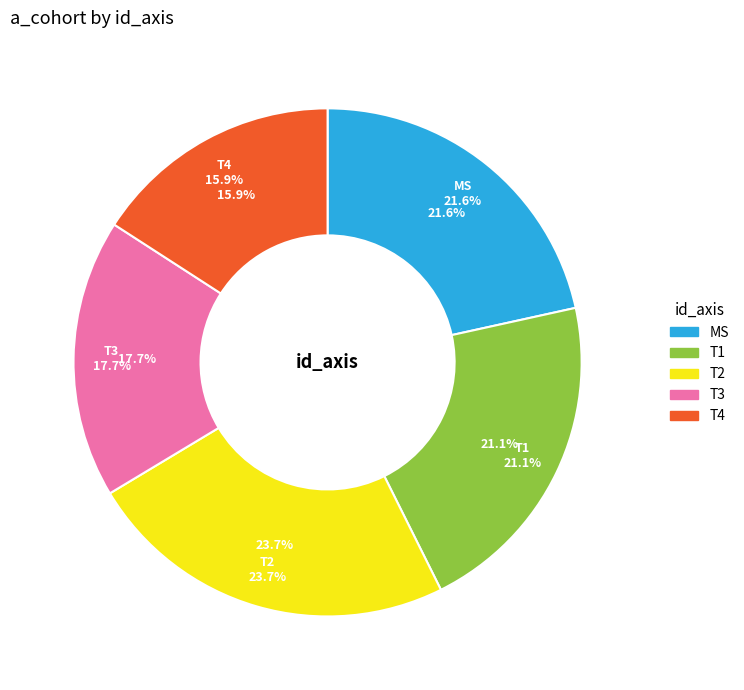

Does any single category account for the majority?

No